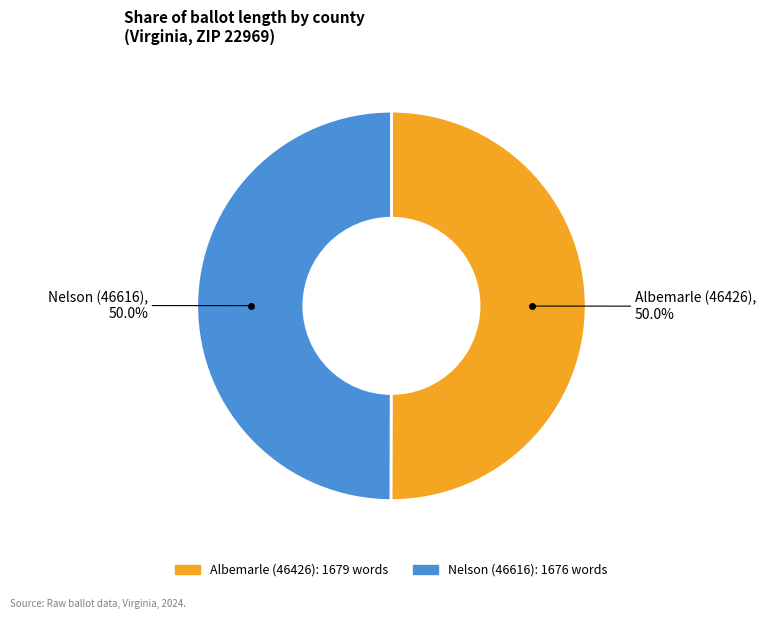

What is the ratio of the value at Albemarle (46426) to the value at Nelson (46616)?

1.0